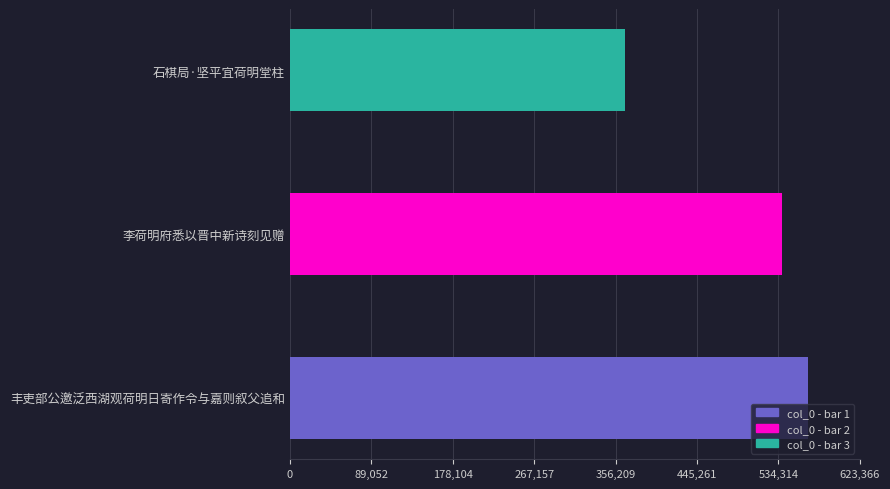

What is the average value?

490548